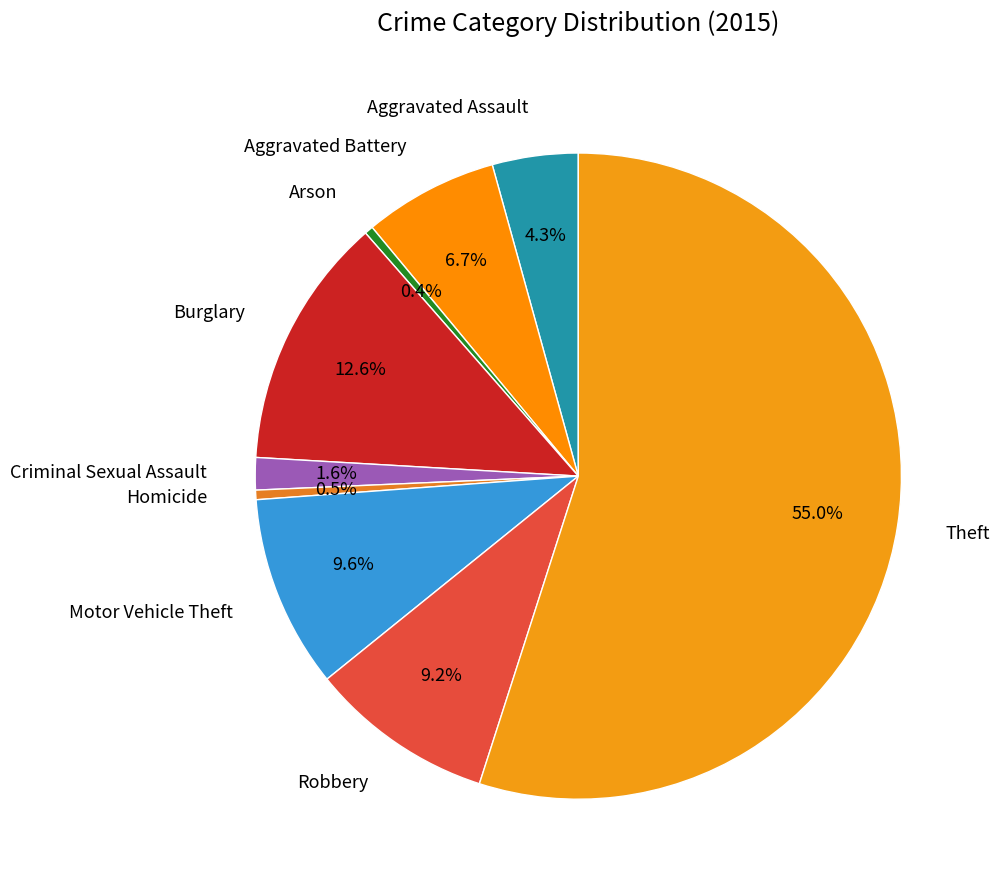

What portion of the pie excludes Robbery?

90.8%